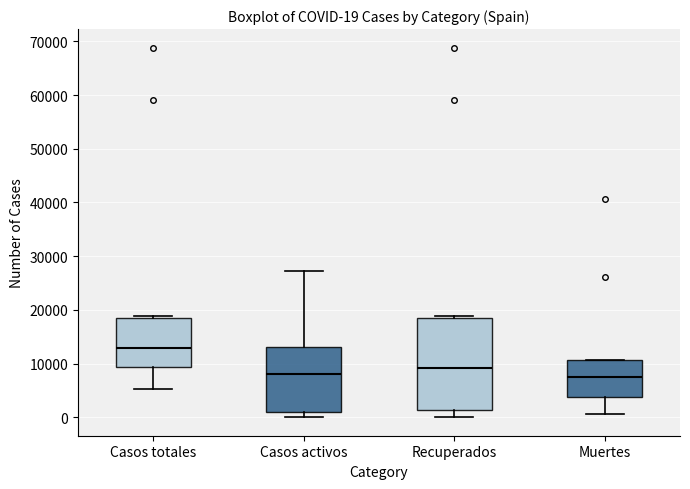

Comparing the boxes themselves (not the whiskers), which one is the tallest?

Recuperados